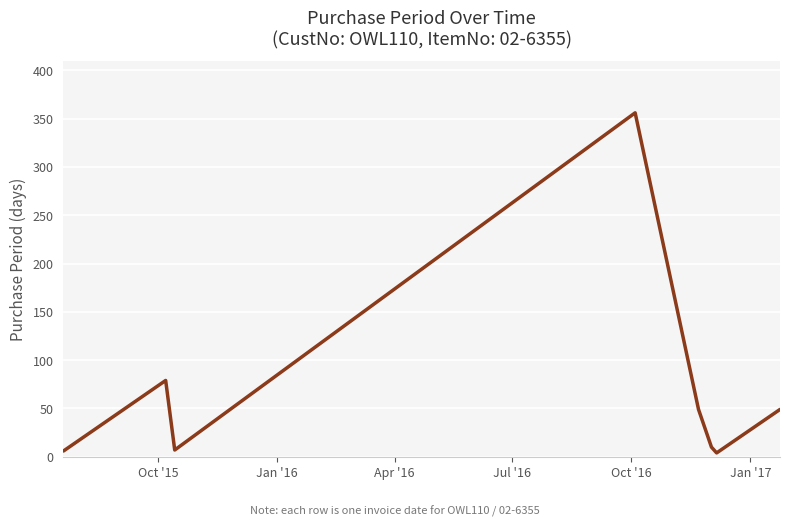

What is the smallest value displayed?

4